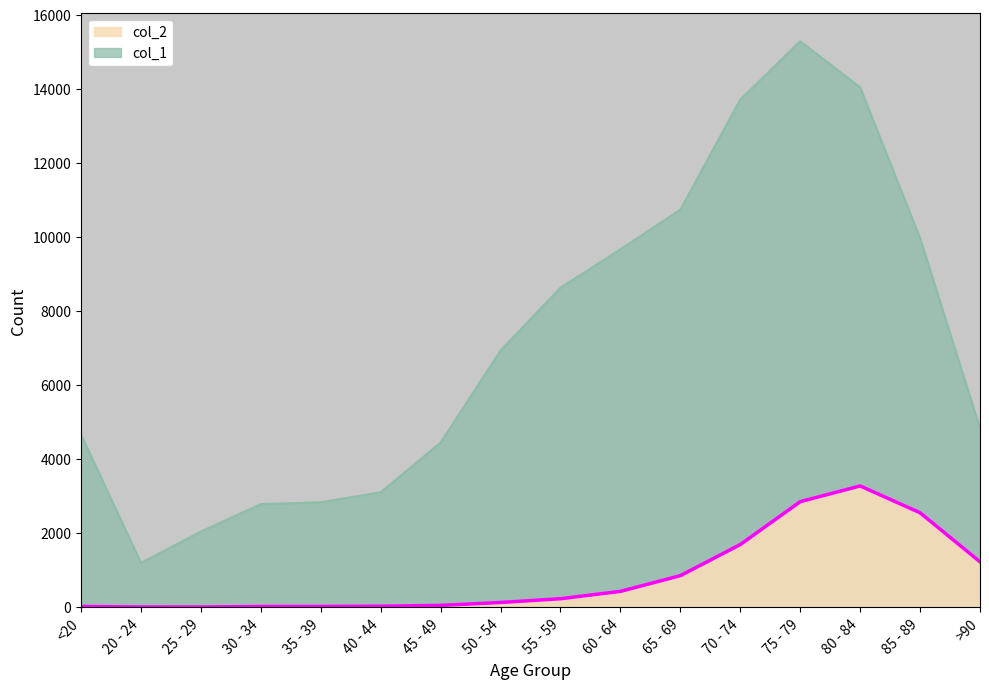

Rank the series by their maximum value, from highest to lowest.

col_1, col_2